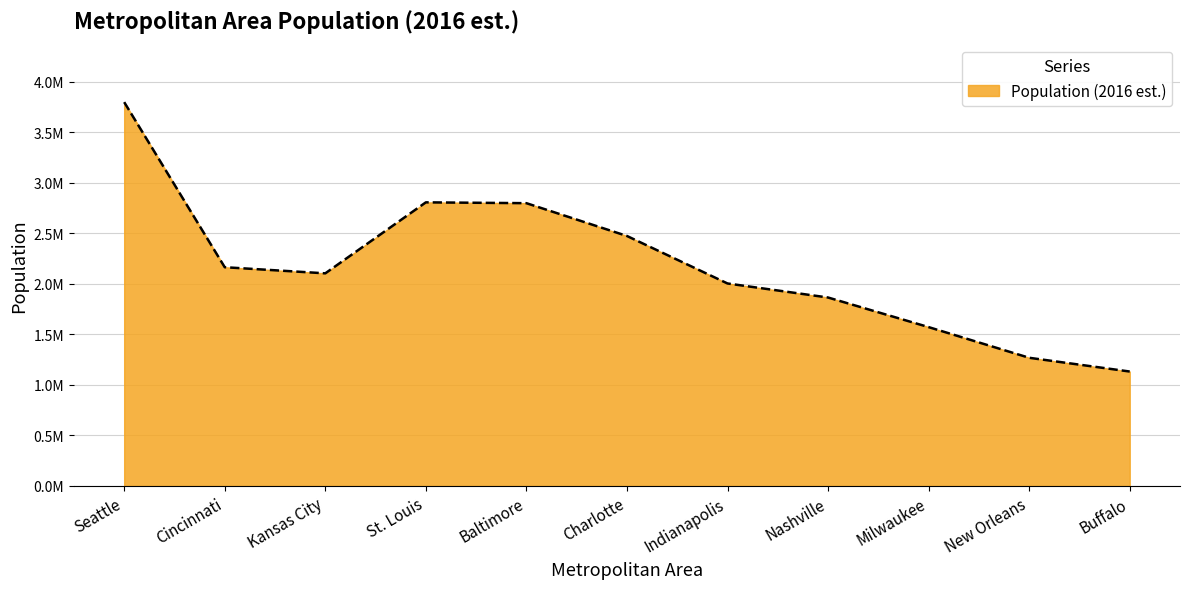

What is the label of the 4th point from the left?

St. Louis